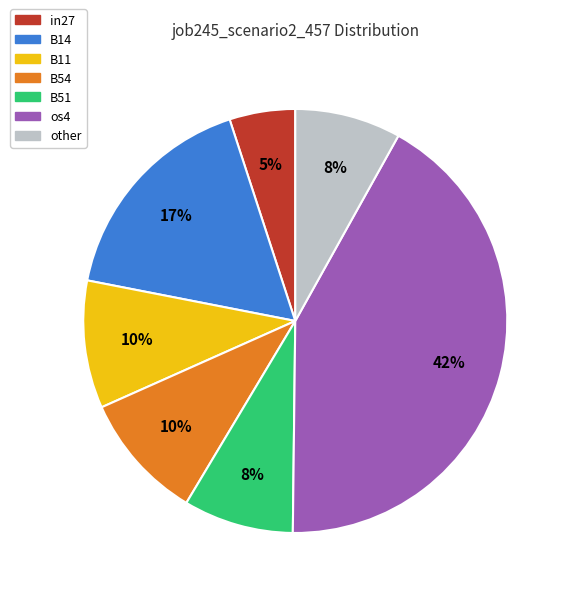

What is the largest slice in the pie chart?

os4